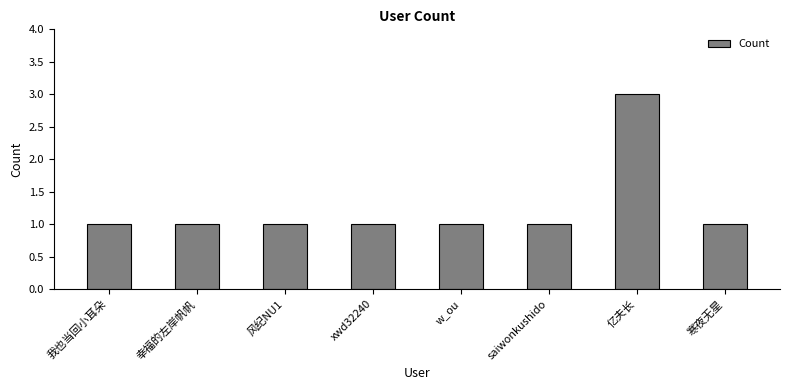

What is the average value?

1